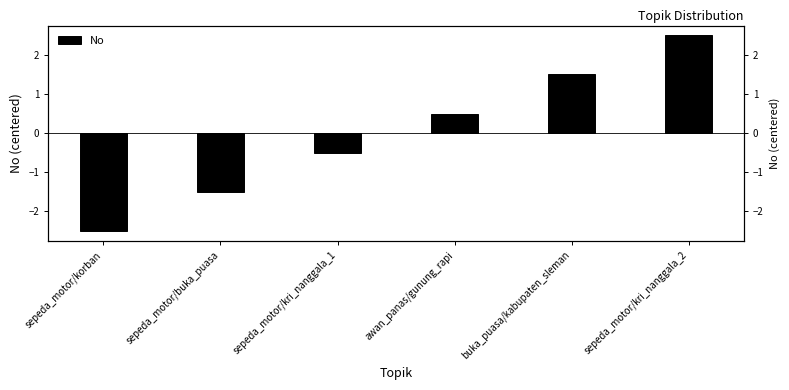

Rank the categories by value from lowest to highest.

sepeda_motor/korban, sepeda_motor/buka_puasa, sepeda_motor/kri_nanggala_1, awan_panas/gunung_rapi, buka_puasa/kabupaten_sleman, sepeda_motor/kri_nanggala_2